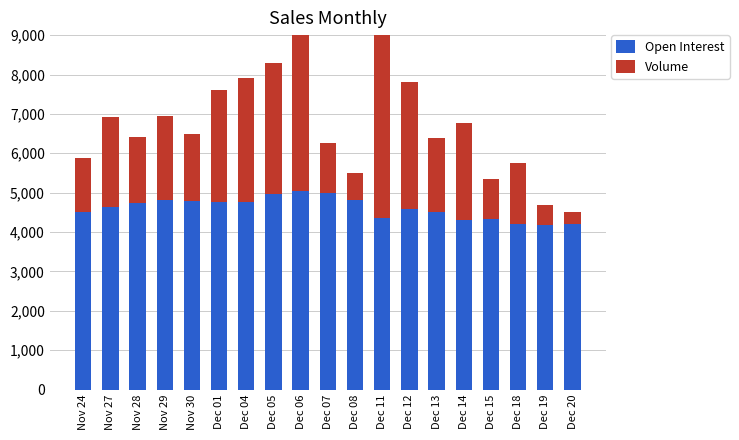

What is the label of the 4th bar from the left?

Nov 29